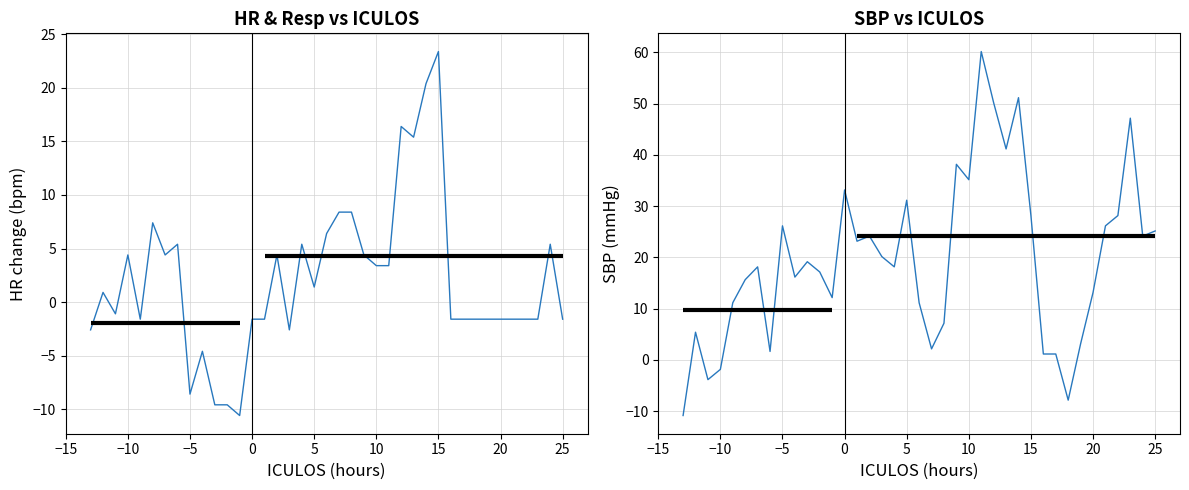

True or false: SBP (centered) and HR (centered) cross at least once.

True